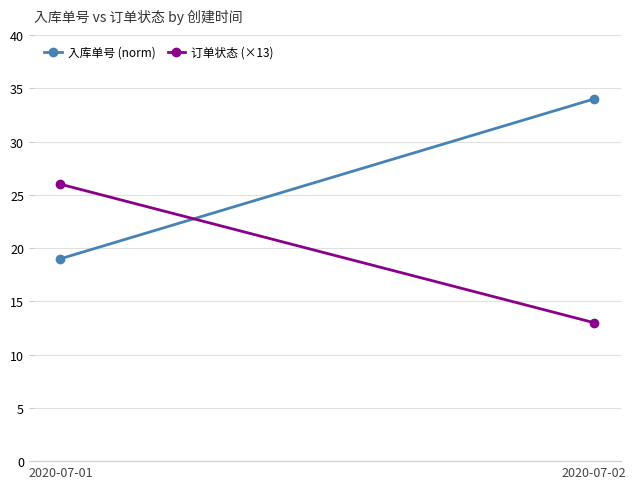

How many 入库单号 (norm) values are between 19 and 34?

2